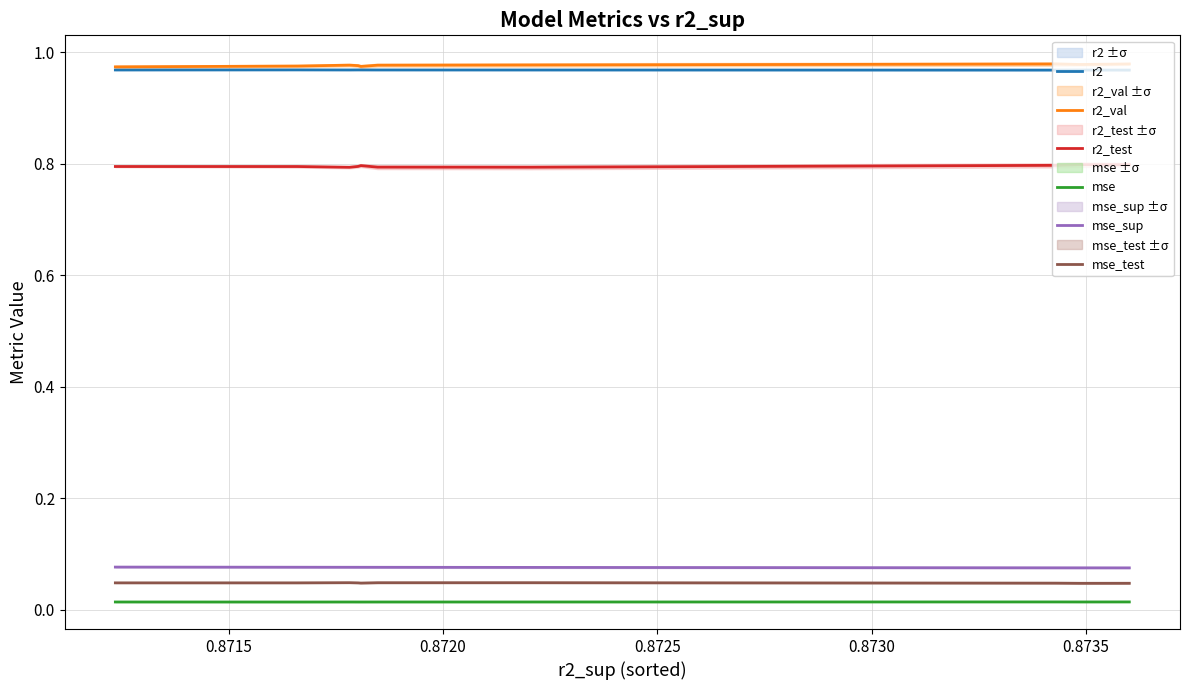

True or false: r2 and mse_test intersect in this chart.

False